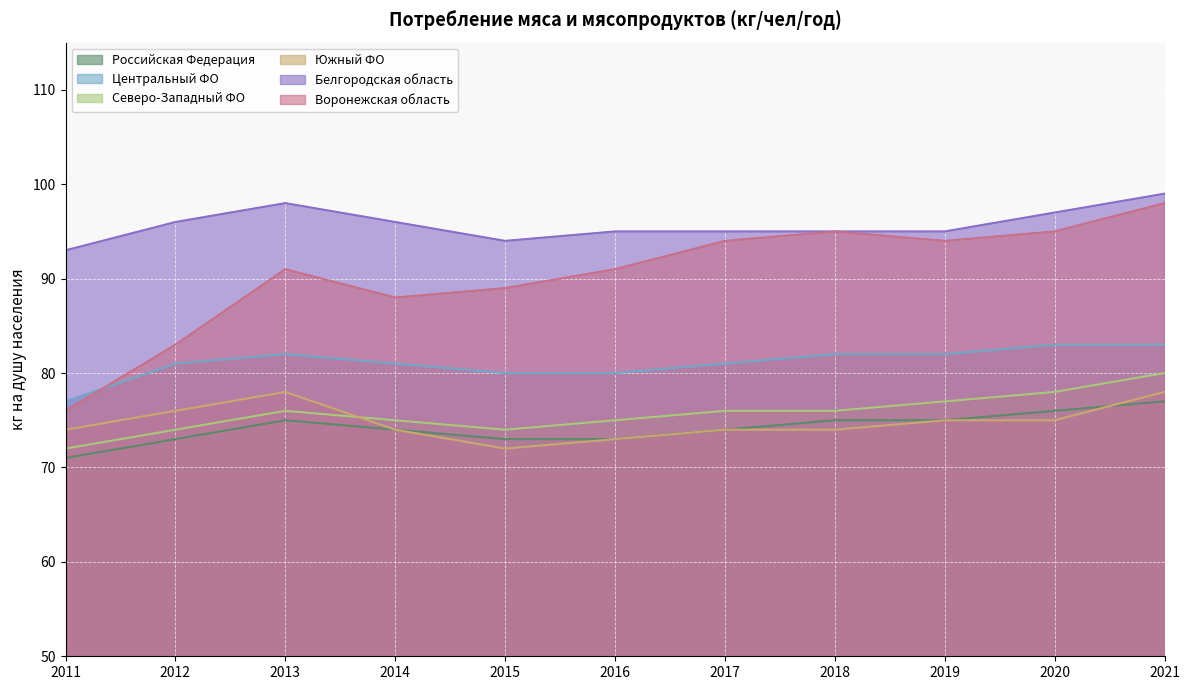

True or false: Российская Федерация has more than 0 points higher than both neighbors.

True